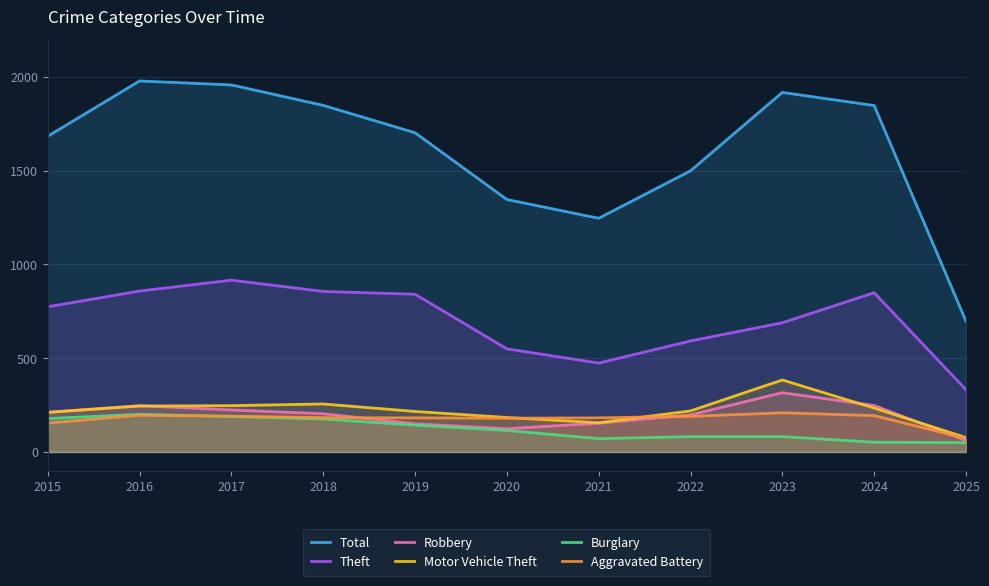

Is the value of Total at 2019 greater than the value of Aggravated Battery at 2017?

Yes